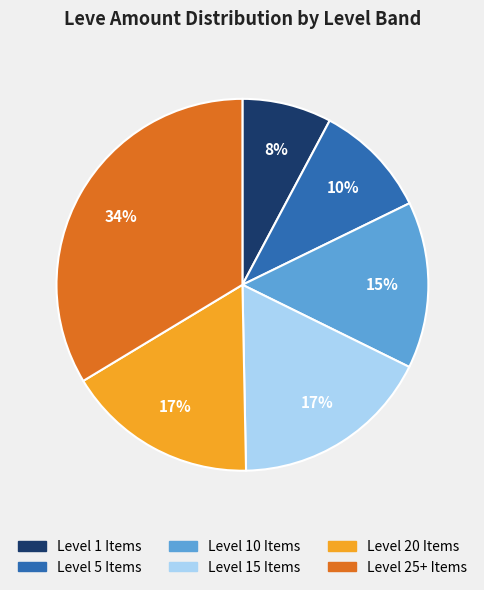

To the nearest percent, what is the difference between the Level 5 Items and Level 25+ Items slice percentages?

24%